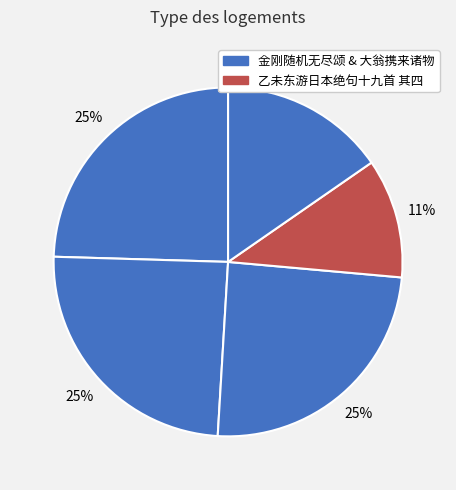

How many slices are in this pie chart?

5